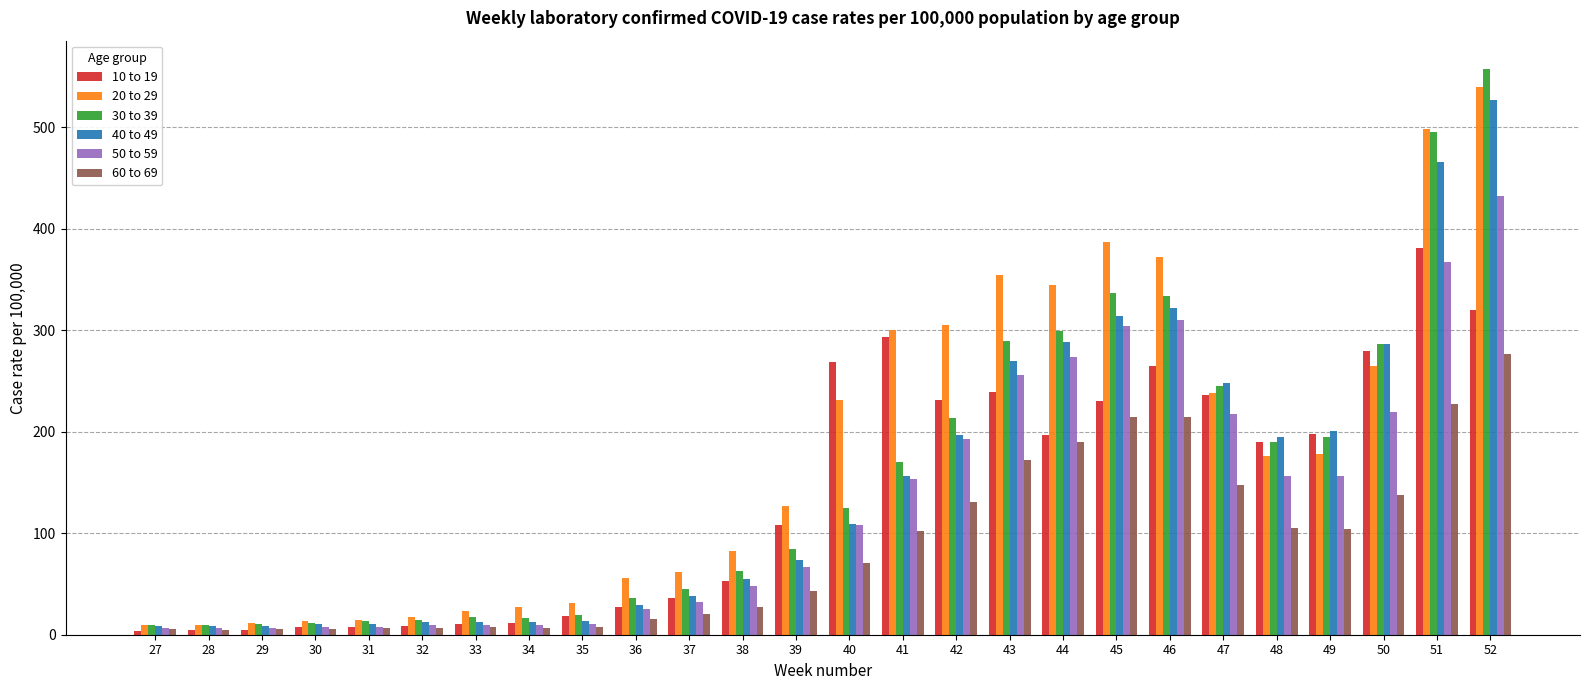

True or false: 10 to 19 has a value of 36.2 at 37.

True